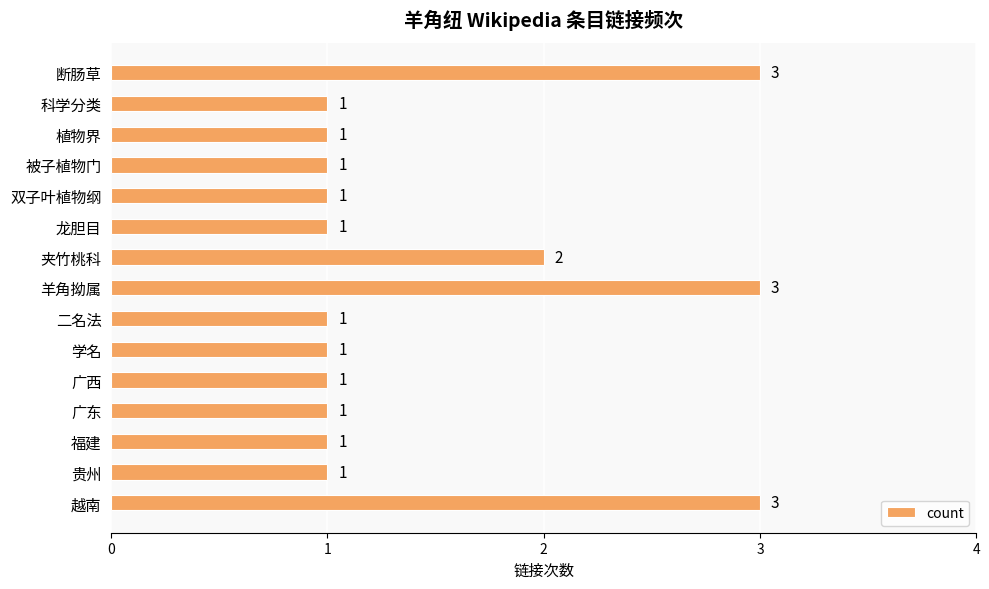

How many bars are there in total?

15